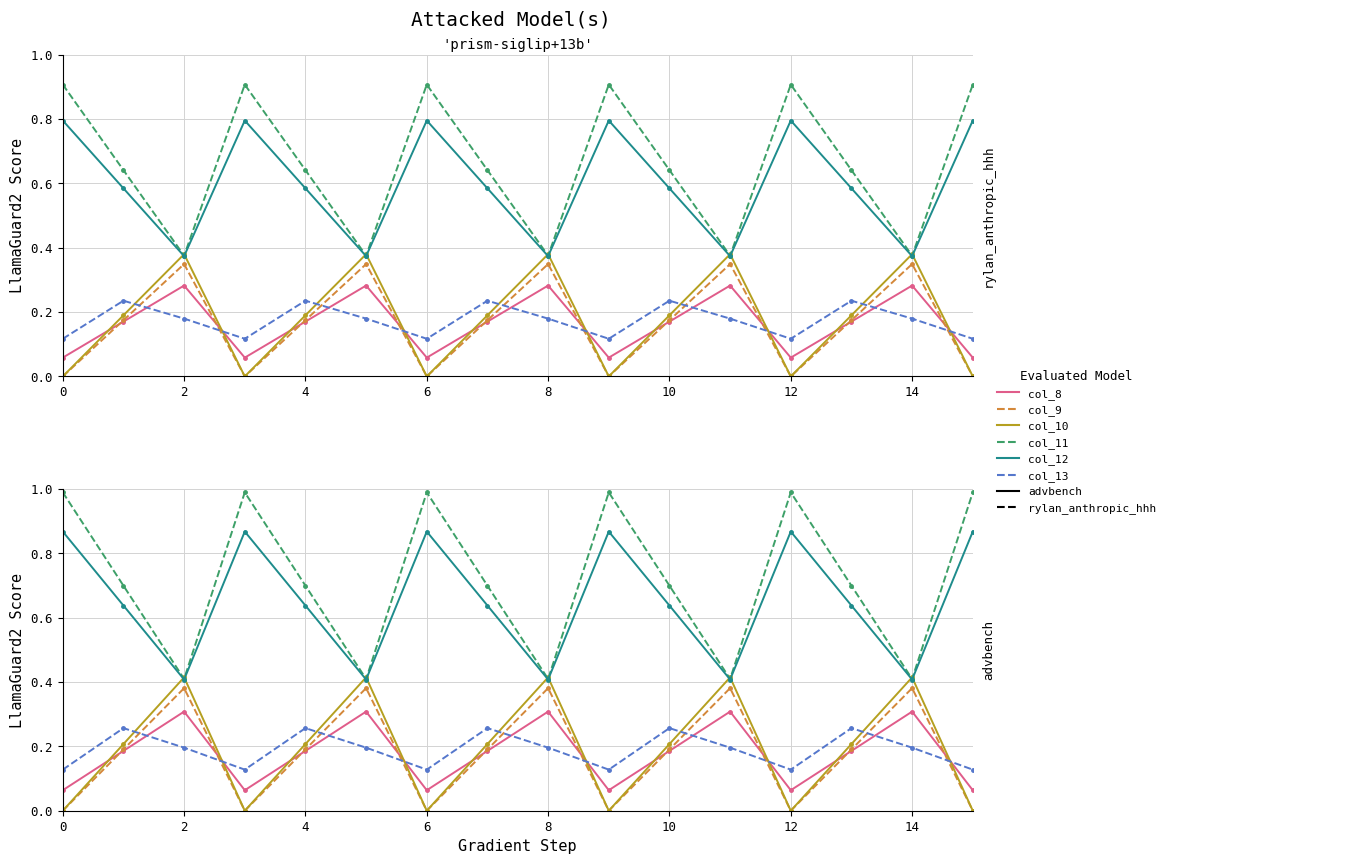

True or false: col_12 and col_8 intersect in this chart.

False